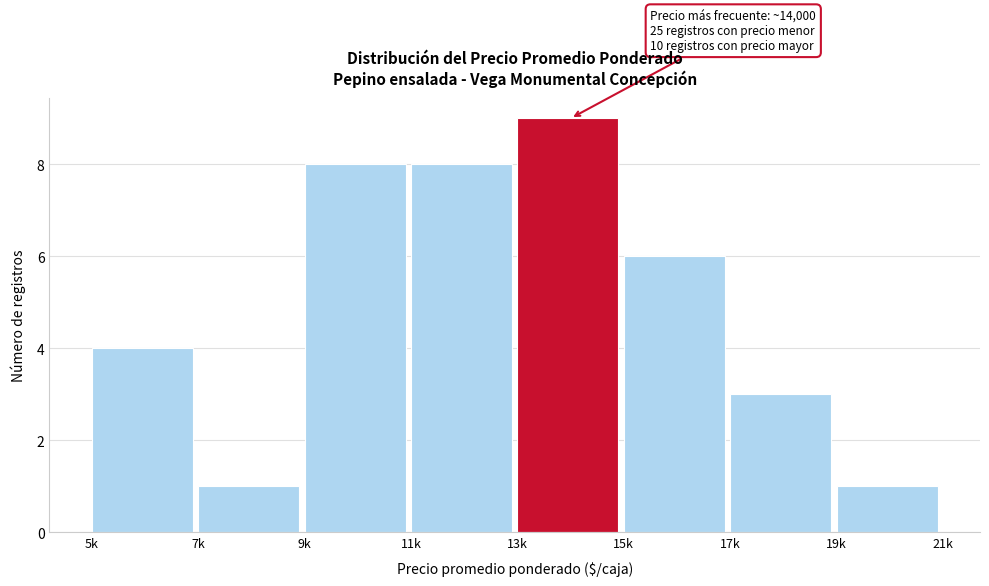

Reading left to right, transcribe all the data shown in this chart.

5k=4	7k=1	9k=8	11k=8	13k=9	15k=6	17k=3	19k=1